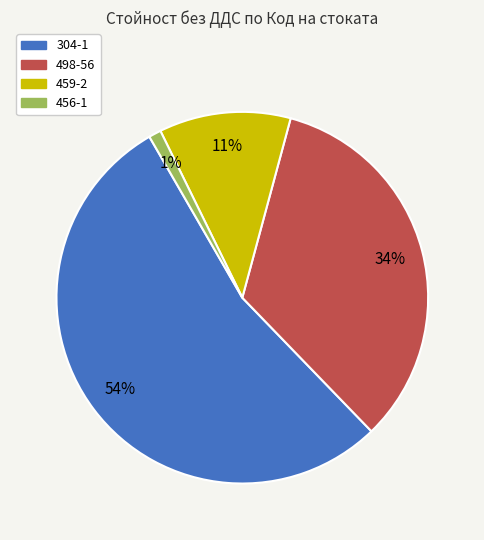

True or false: 498-56 accounts for 34% of the total.

True